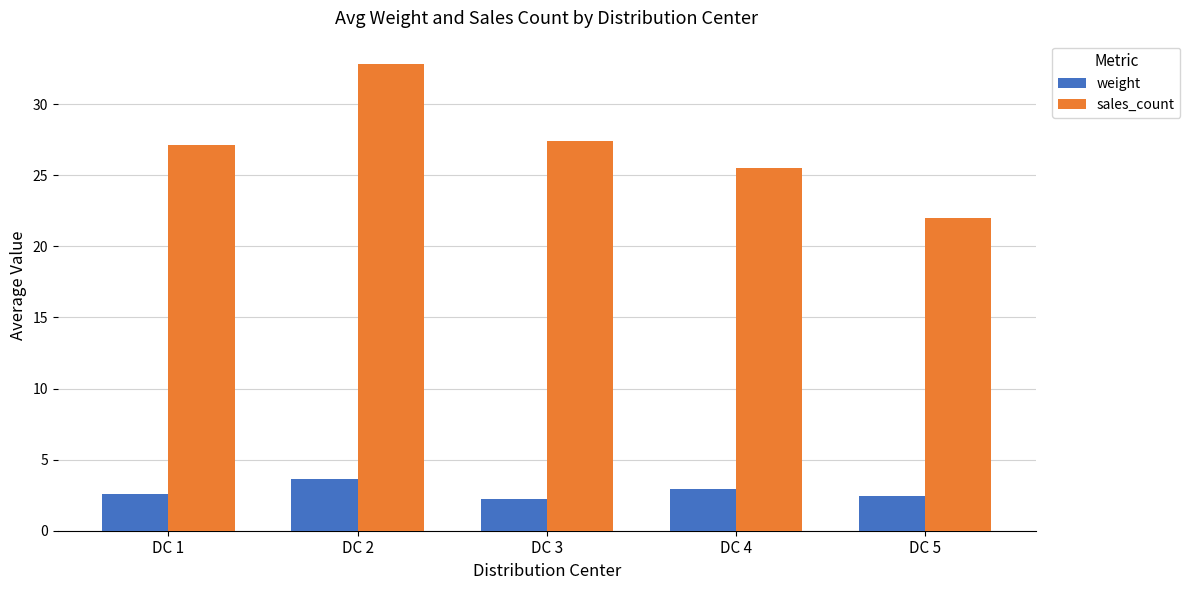

What is the total value across all series at DC 1?

29.8